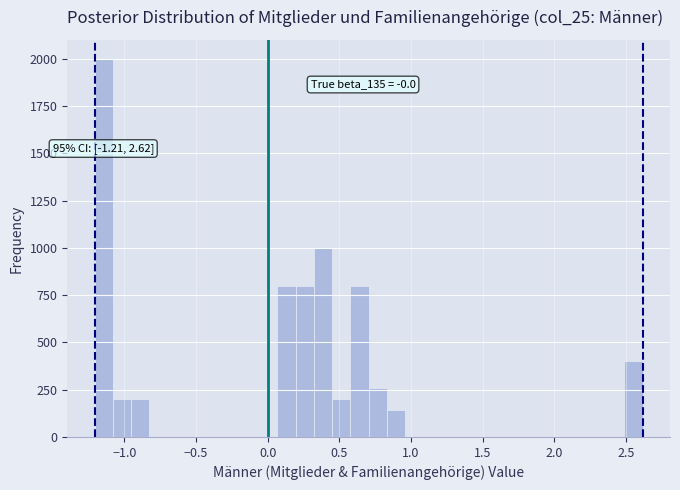

Around what value on the x-axis is the tallest bar? Give the approximate position of its centre, as read against the axis.

-1.15